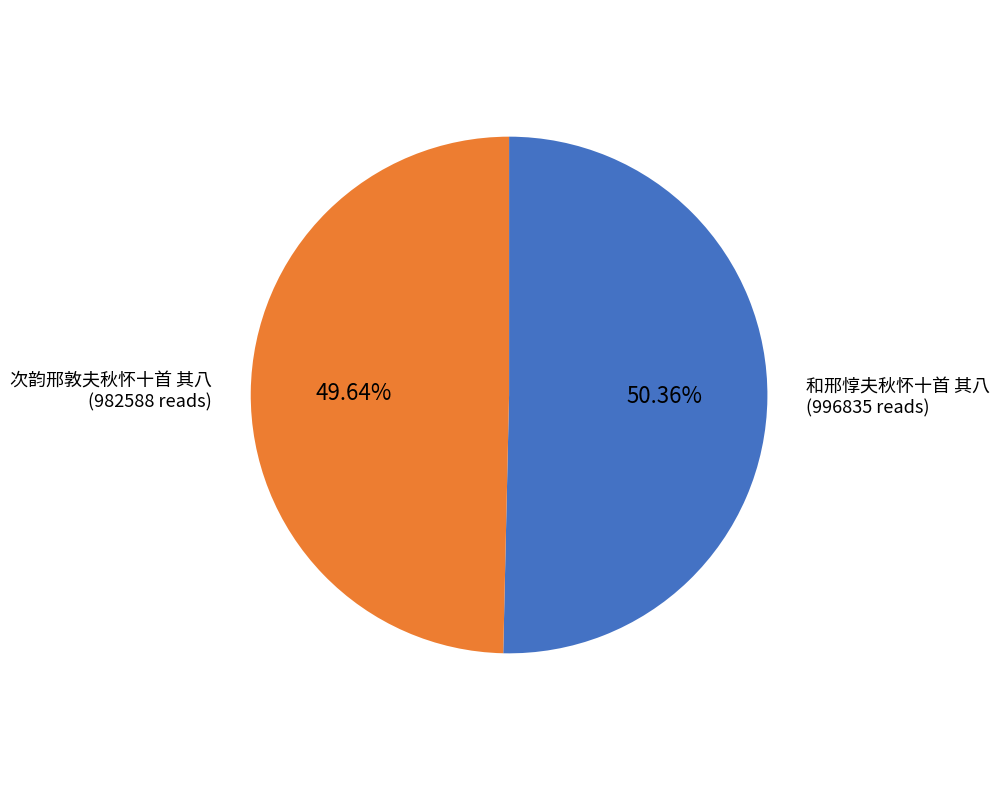

Is there any slice that represents more than half of the pie?

Yes